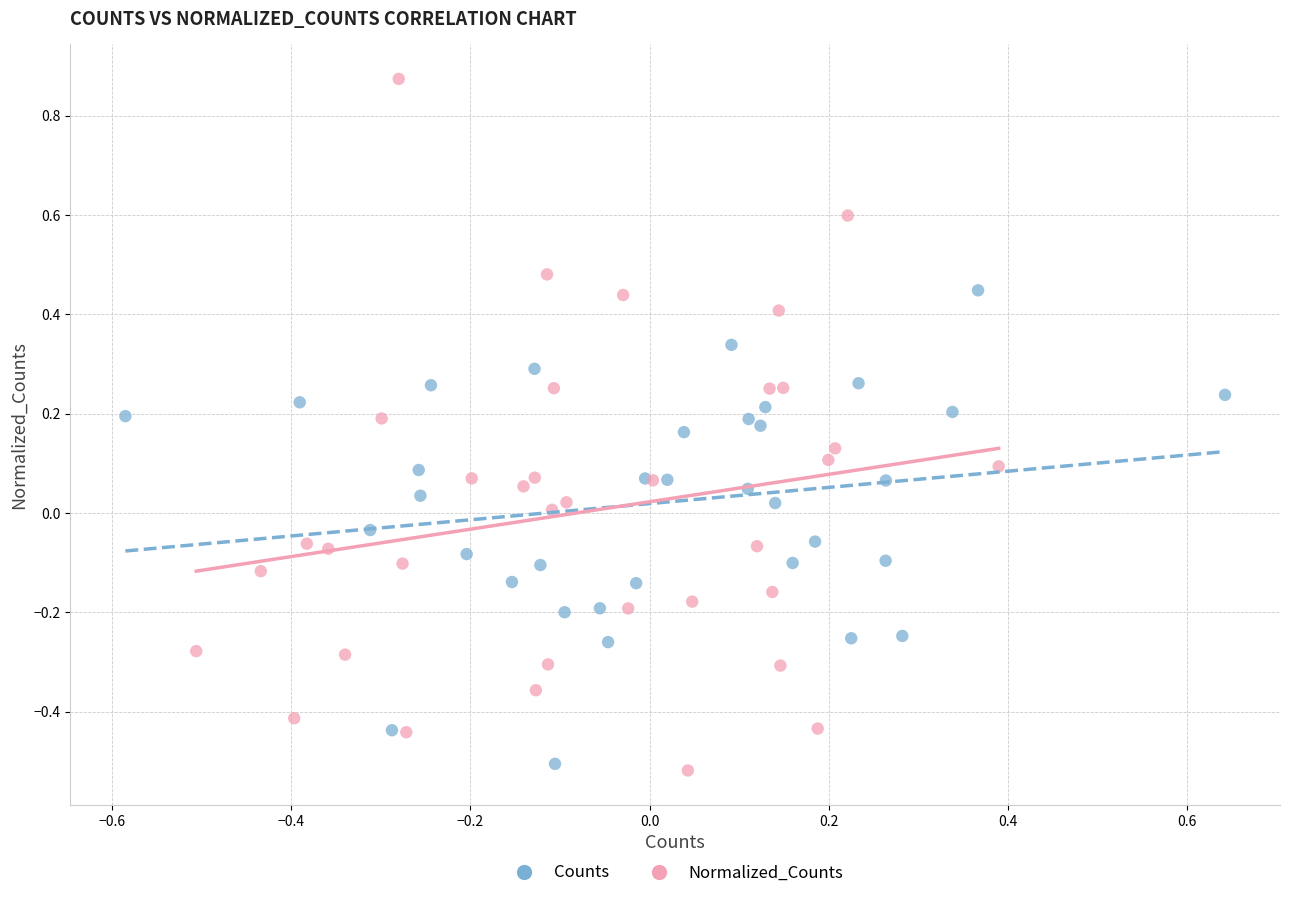

What are all the series names shown in the legend?

Counts, Normalized_Counts